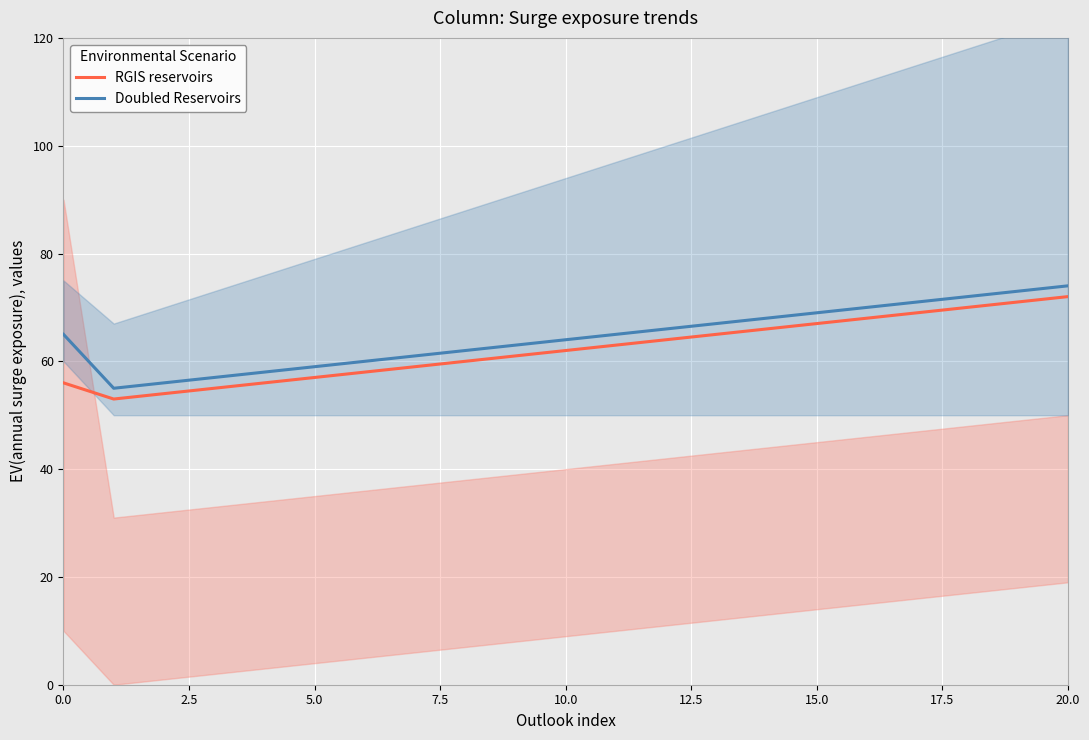

What is the highest value of the Doubled Reservoirs series?

74